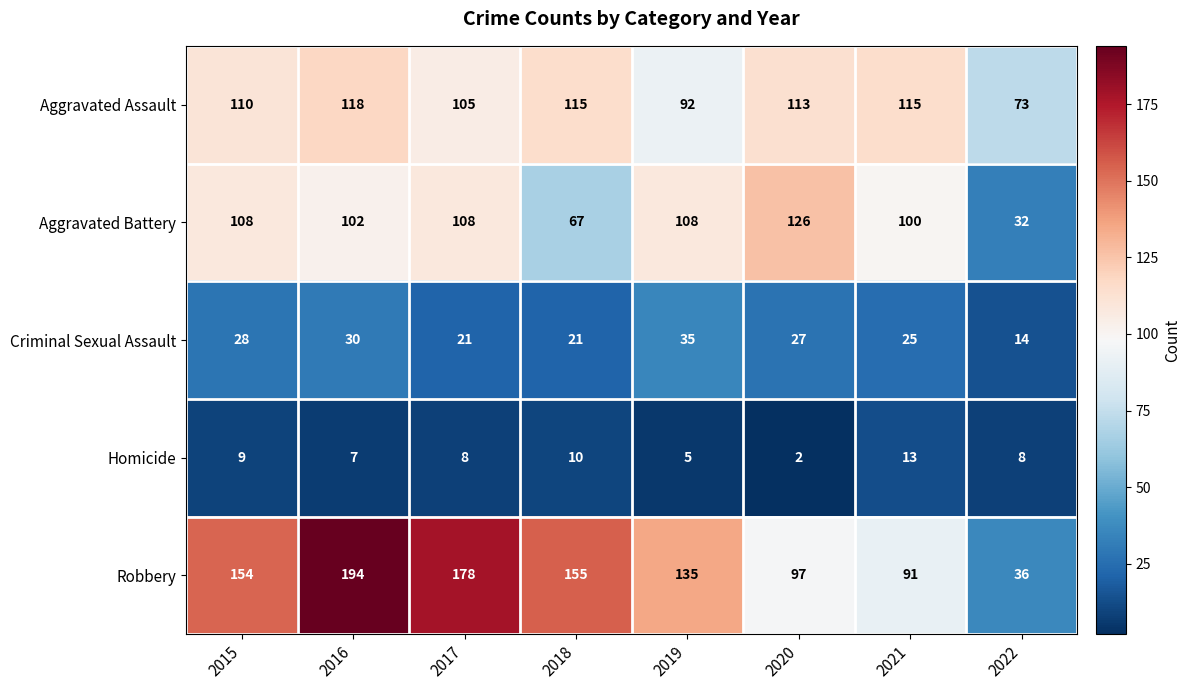

How many distinct data groups are displayed?

5